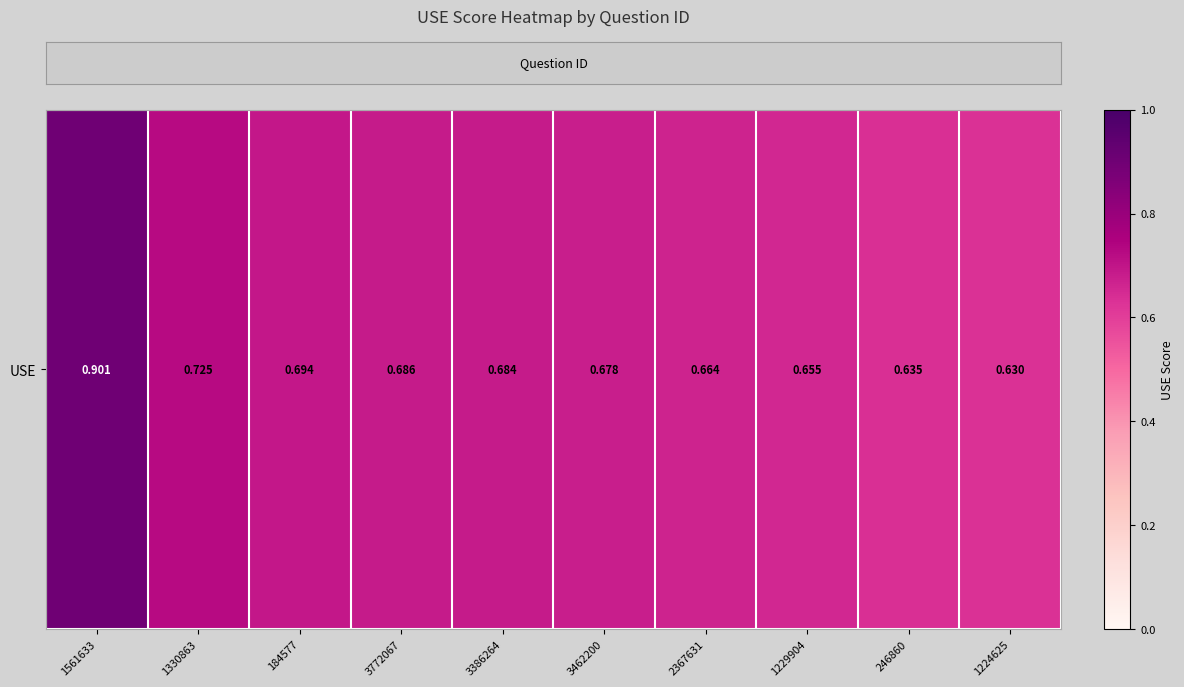

True or false: the data shows 1.1 at 2367631.

False